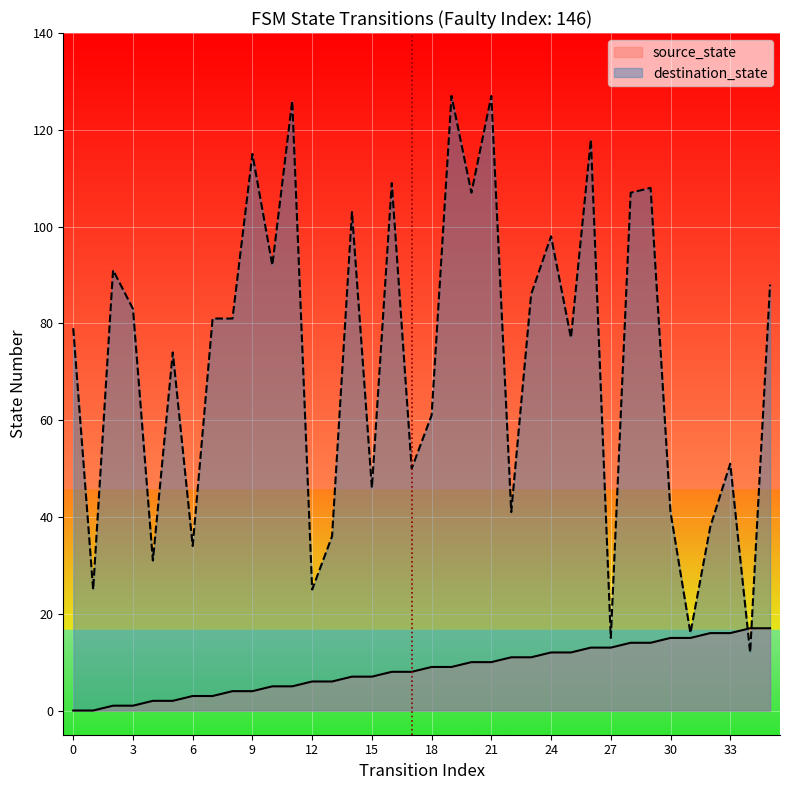

Reading right to left, what are all the values shown in this chart?

source_state: 17	17	16	16	15	15	14	14	13	13	12	12	11	11	10	10	9	9	8	8	7	7	6	6	5	5	4	4	3	3	2	2	1	1	0	0
destination_state: 88	12	51	38	16	41	108	107	15	118	77	98	86	41	127	107	127	61	50	109	46	103	36	25	126	92	115	81	81	34	74	31	83	91	25	79